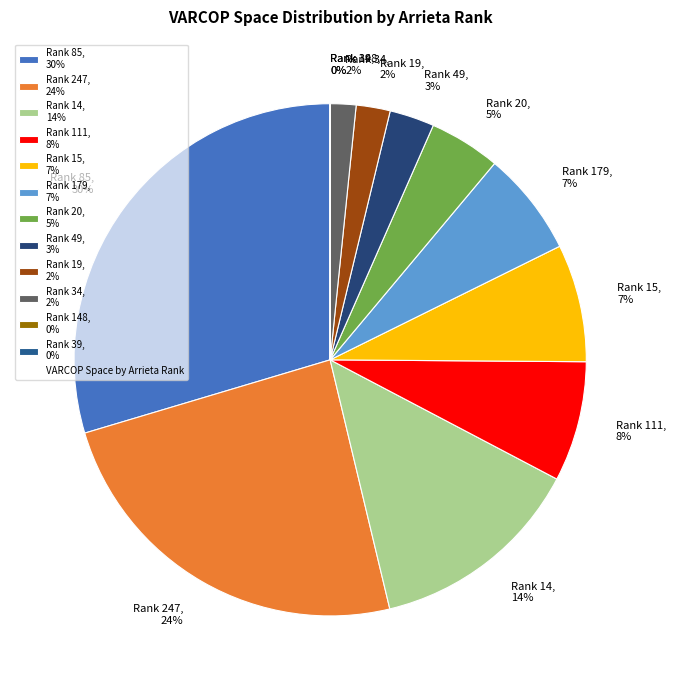

Is there any slice that represents more than half of the pie?

No